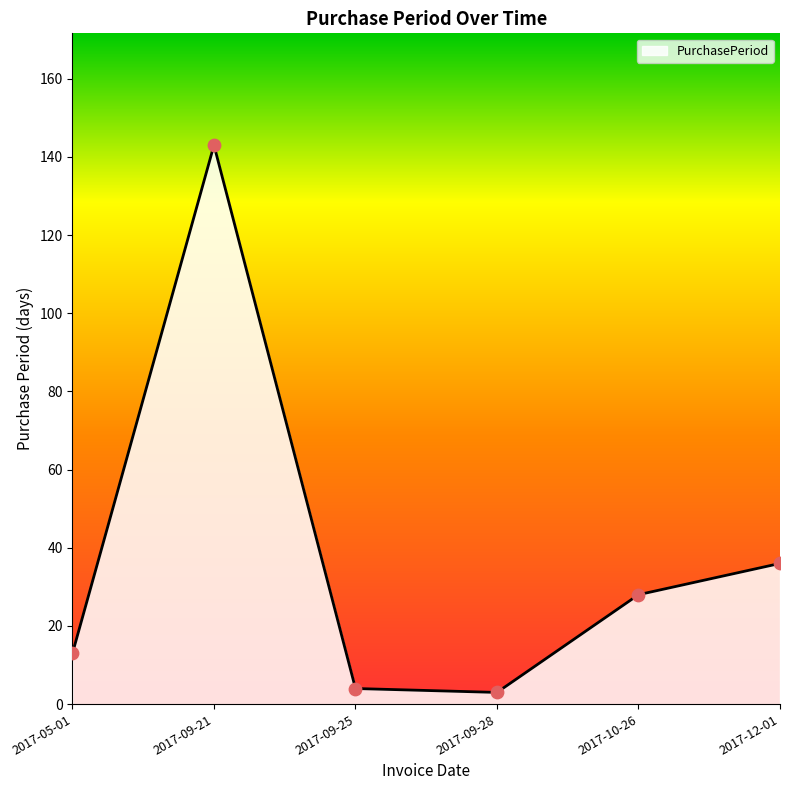

Which has a higher value, 2017-10-26 or 2017-09-21?

2017-09-21